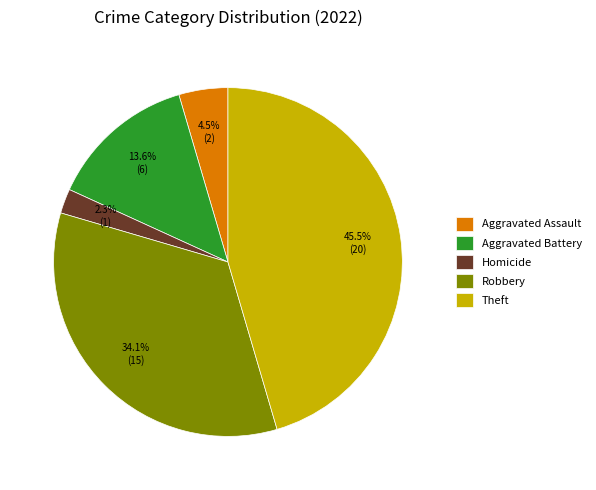

To the nearest percent, what is the average slice percentage?

20%